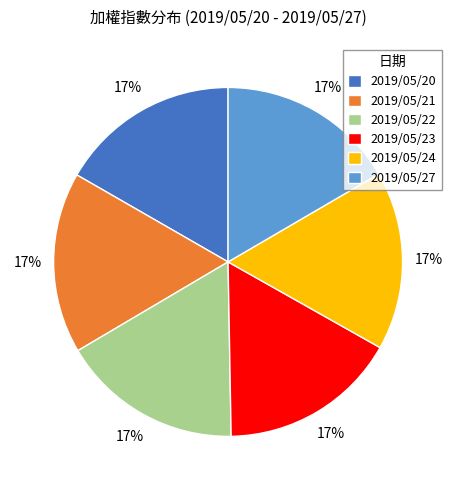

How many slices are in this pie chart?

6